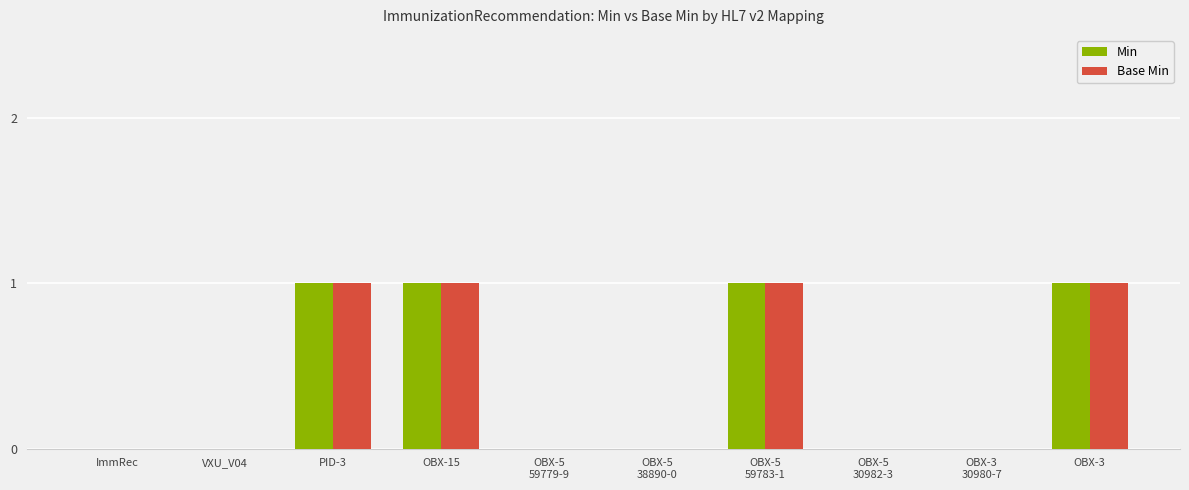

The Base Min series shows 2 at OBX-15. True or false?

False